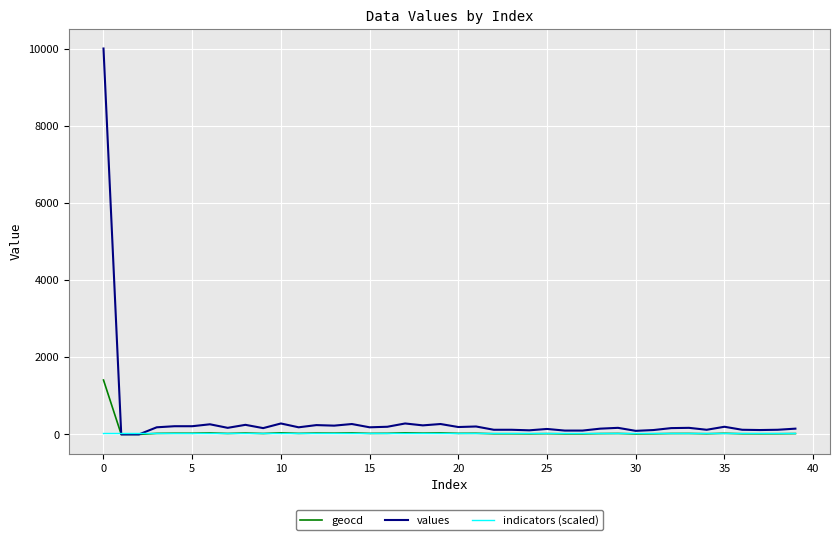

List the series in order of their peak value, lowest first.

indicators (scaled), geocd, values